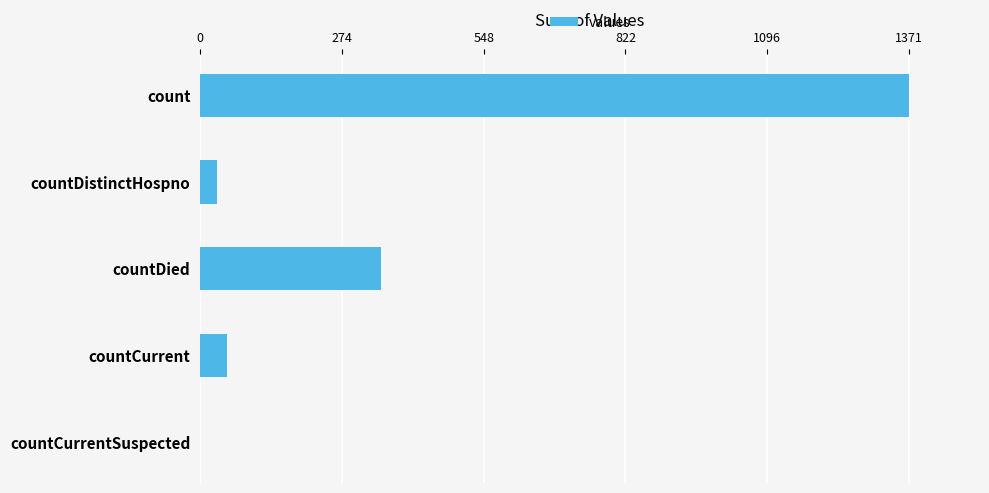

What is the change in value from countDistinctHospno to countCurrentSuspected?

-33